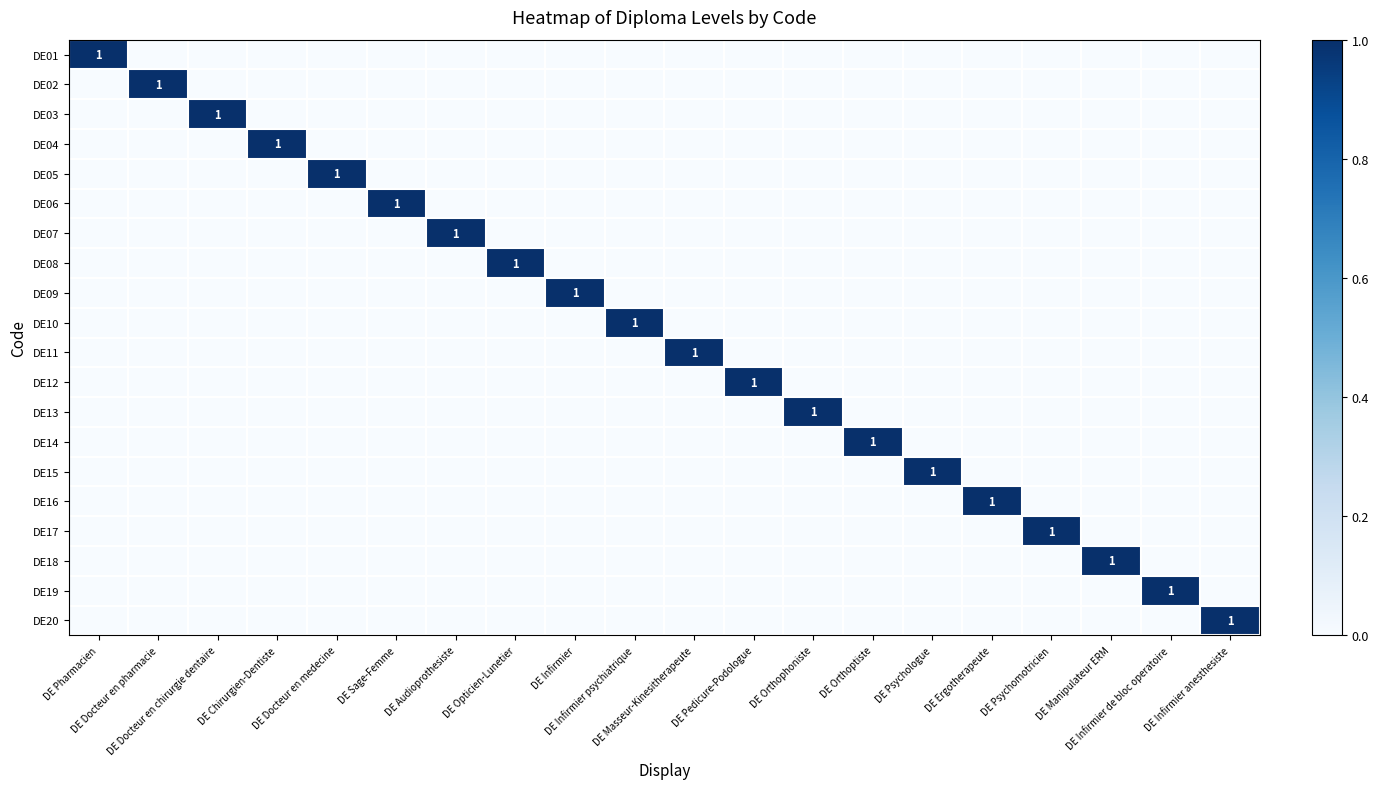

What is the spread (max minus min) of values at DE Docteur en medecine?

1